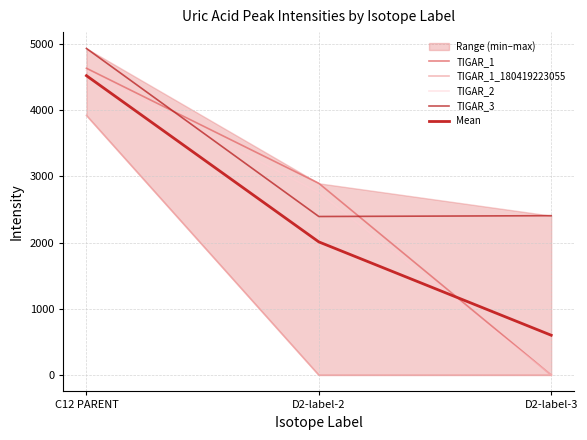

How many categories are shown in the chart?

3